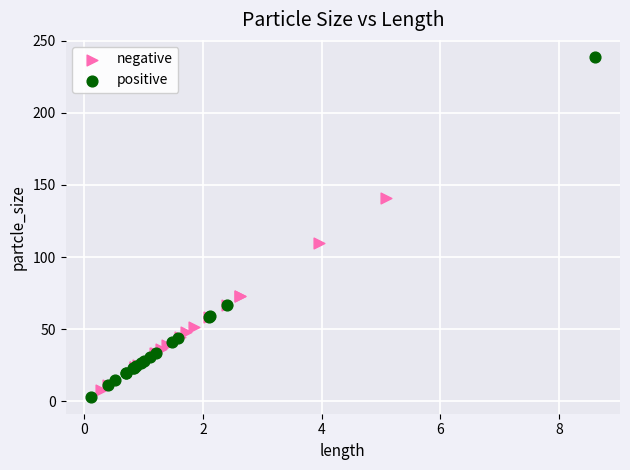

What are all the series names shown in the legend?

negative, positive